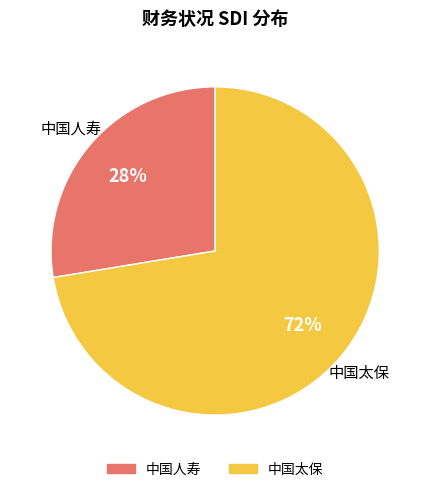

Which category accounts for the majority?

中国太保